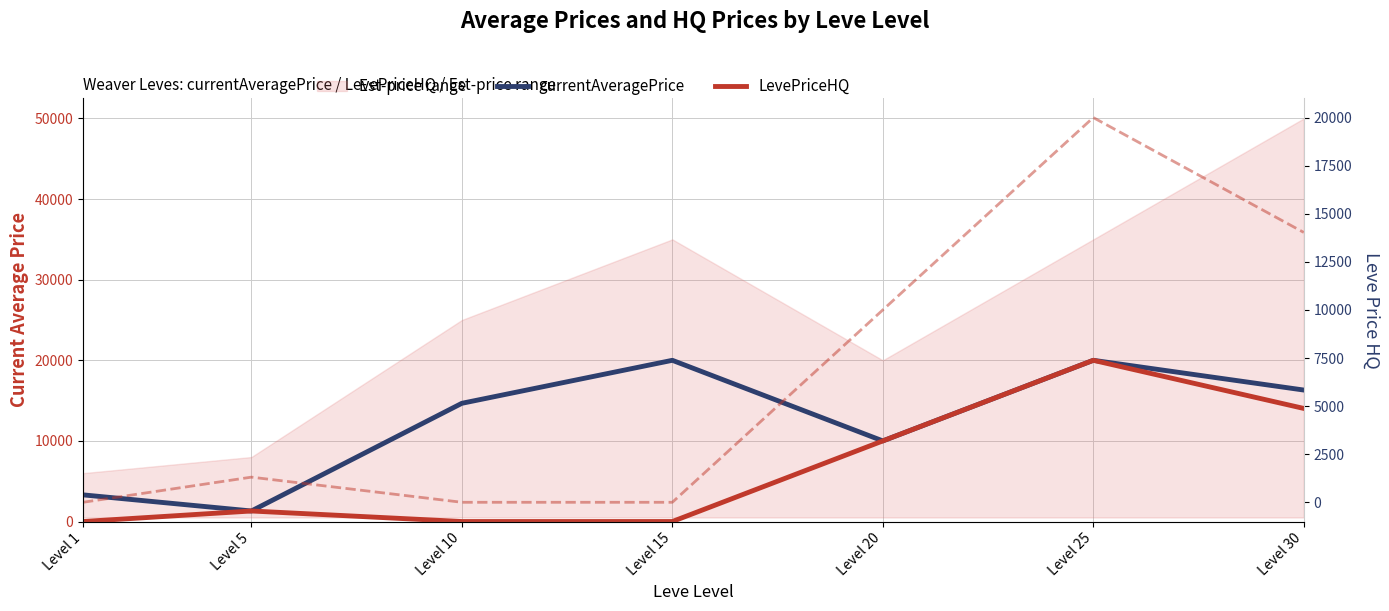

List the series in order of their peak value, highest first.

currentAveragePrice, LevePriceHQ